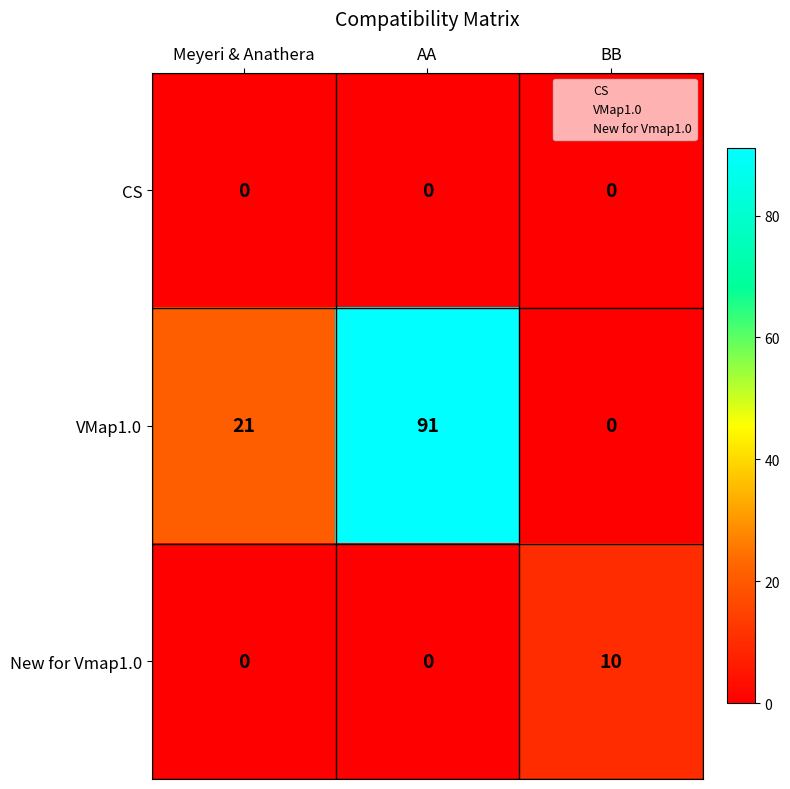

The value of VMap1.0 at BB is 58. True or false?

False